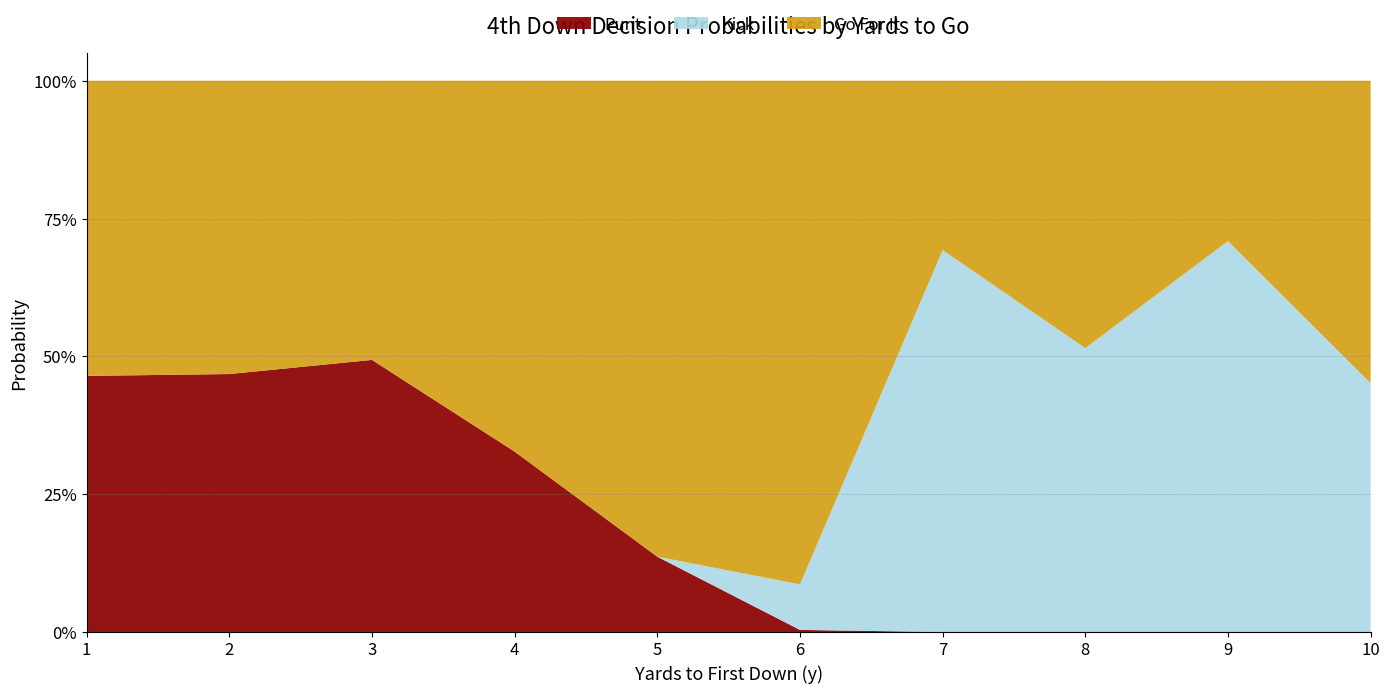

Reading left to right, what are all the values shown in this chart?

punt: 0.5	0.5	0.5	0.3	0.1	0.0	0.0	0.0	0.0	0.0
kick: 0.0	0.0	0.0	0.0	0.0	0.1	0.7	0.5	0.7	0.5
gofor: 0.5	0.5	0.5	0.7	0.9	0.9	0.3	0.5	0.3	0.5